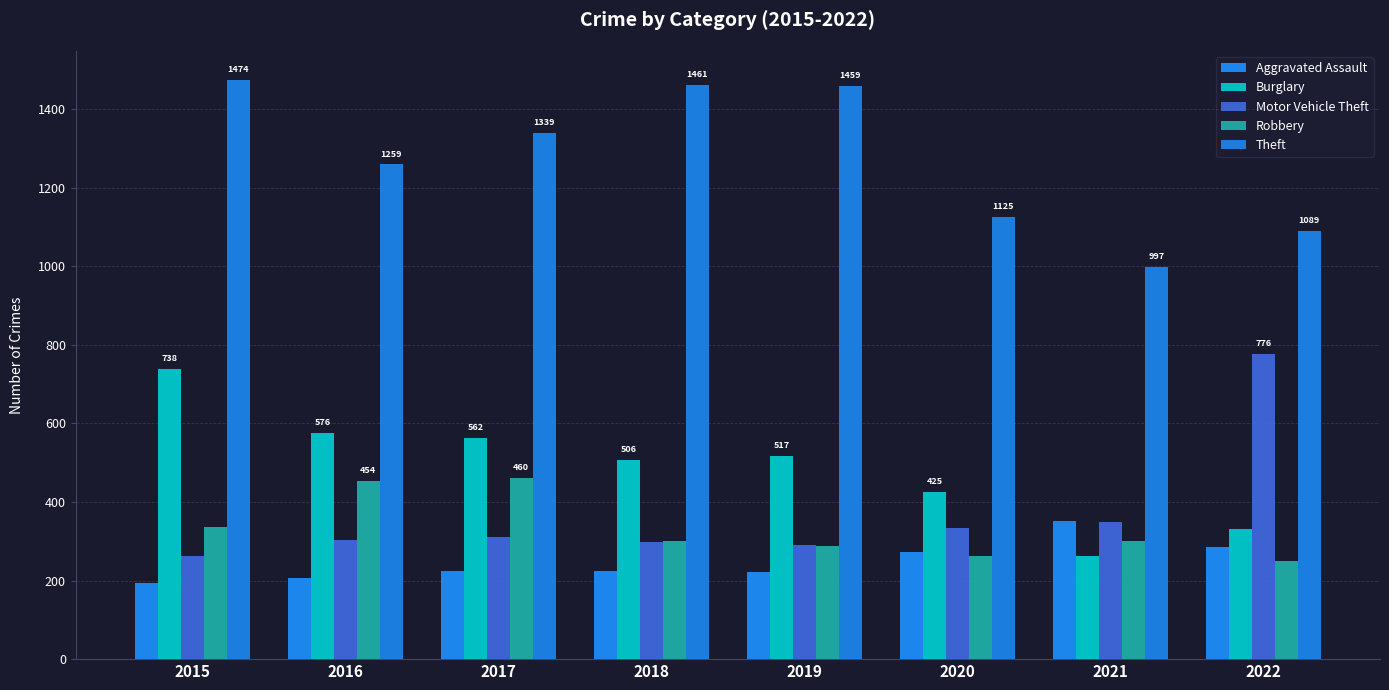

Reading left to right, what are all the values shown in this chart?

Aggravated Assault: 2015=194	2016=206	2017=224	2018=225	2019=223	2020=273	2021=352	2022=285
Burglary: 2015=738	2016=576	2017=562	2018=506	2019=517	2020=425	2021=262	2022=332
Motor Vehicle Theft: 2015=263	2016=304	2017=312	2018=298	2019=290	2020=333	2021=348	2022=776
Robbery: 2015=337	2016=454	2017=460	2018=301	2019=287	2020=263	2021=300	2022=249
Theft: 2015=1474	2016=1259	2017=1339	2018=1461	2019=1459	2020=1125	2021=997	2022=1089